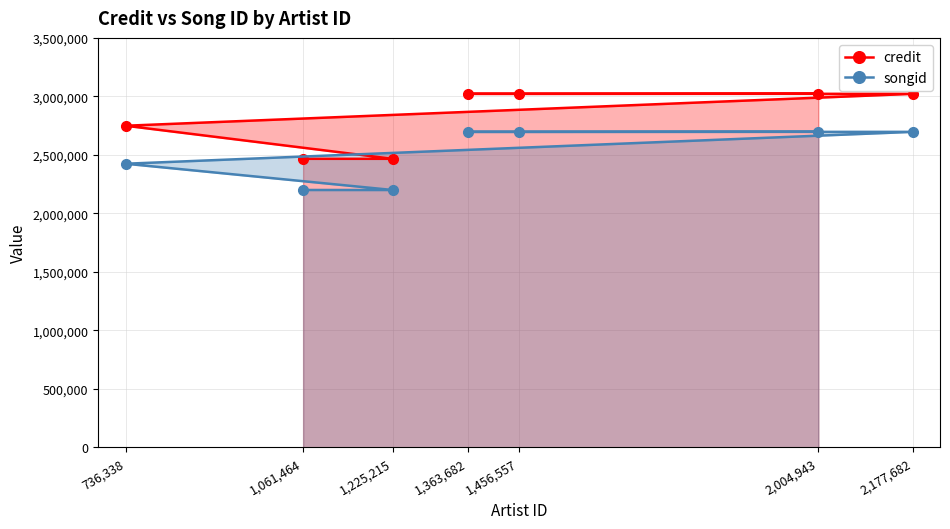

What is the average value of the credit series?

2824499